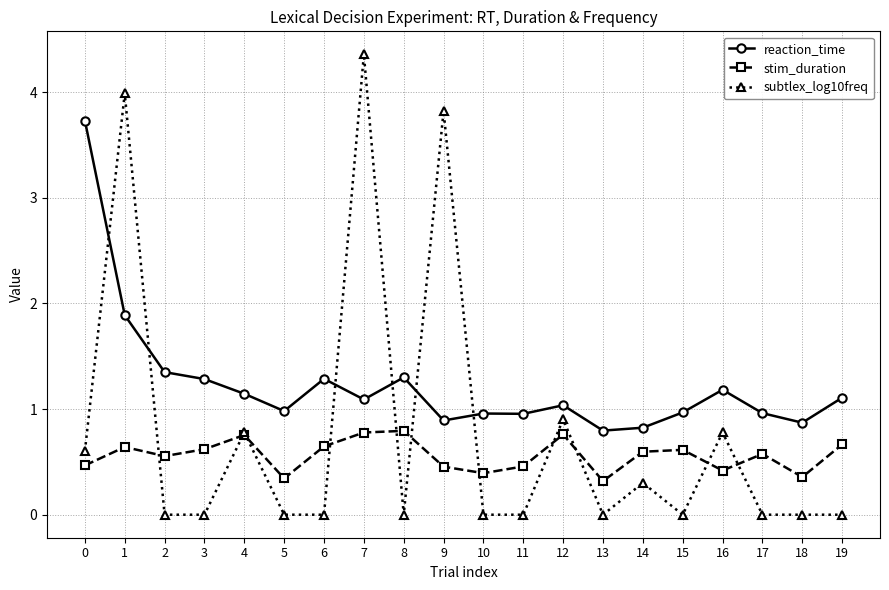

Is it true that subtlex_log10freq equals -2.6 at 5?

False